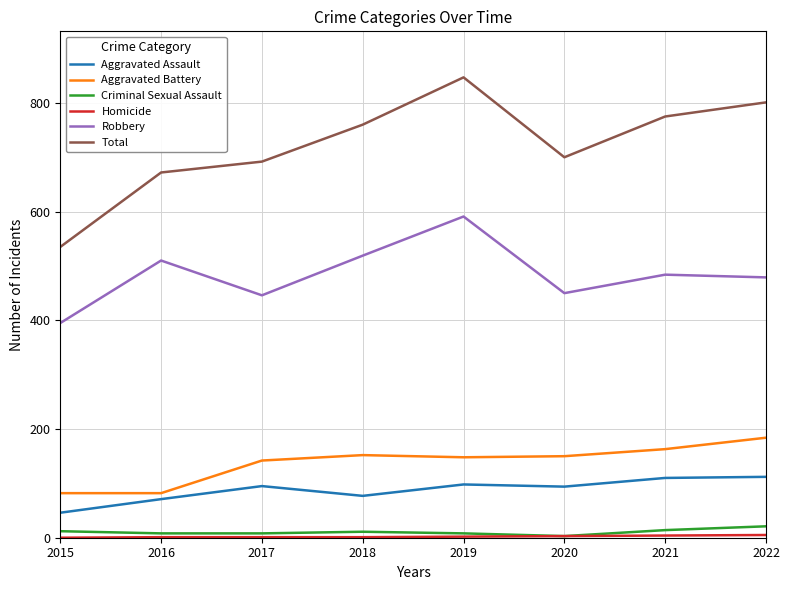

Count the number of categories in the chart.

8